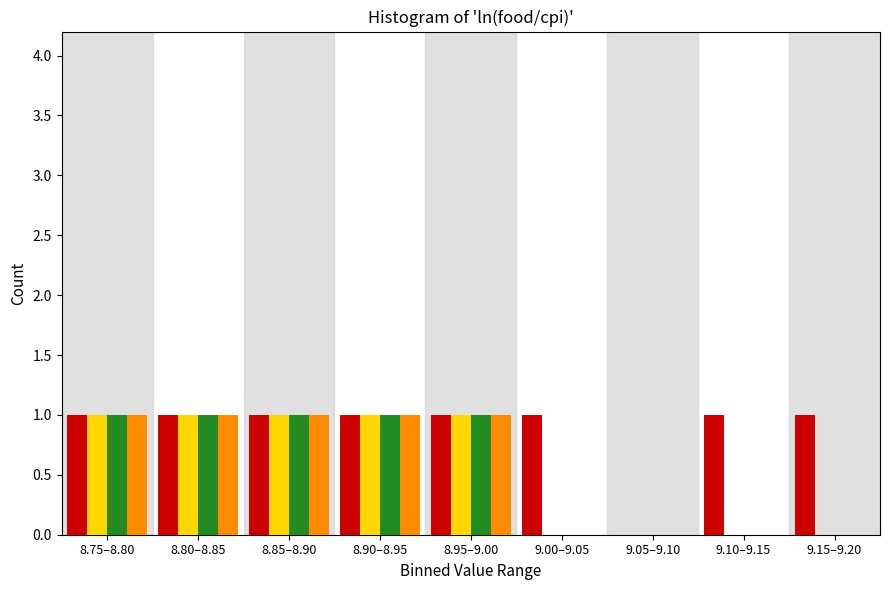

What is the total value across all series at 8.95–9.00?

4